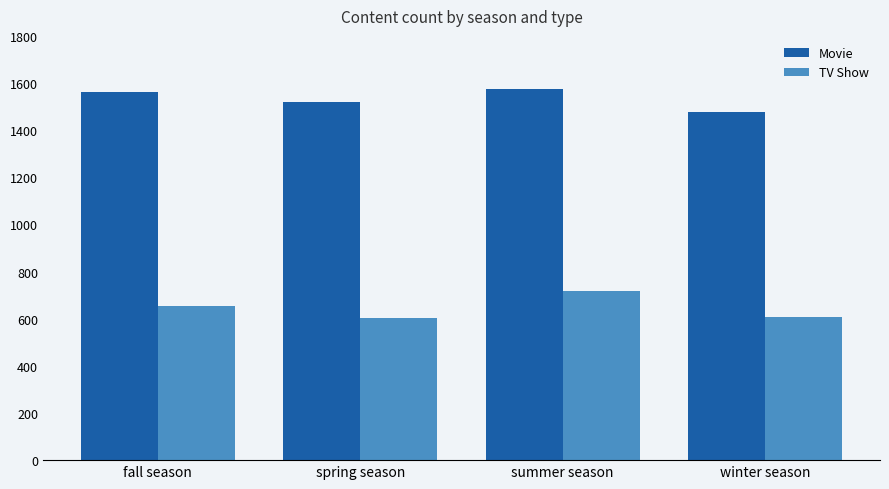

What is the minimum value for TV Show?

601